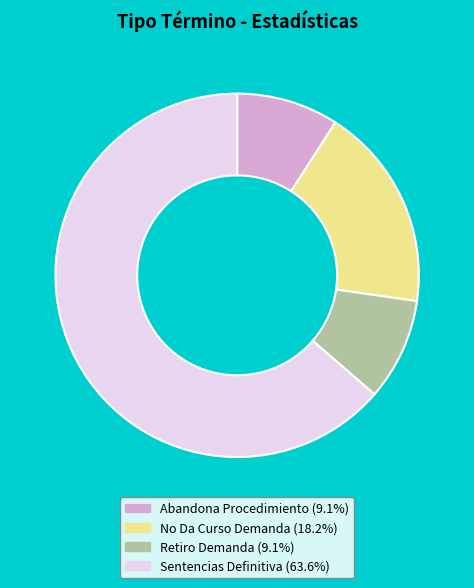

Approximately how many times larger is the value at Sentencias Definitiva (63.6%) compared to No Da Curso Demanda (18.2%)?

3.5